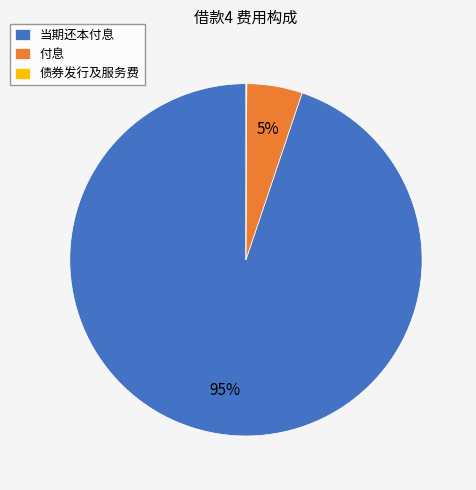

To the nearest percent, what percentage of the pie is 付息?

5%